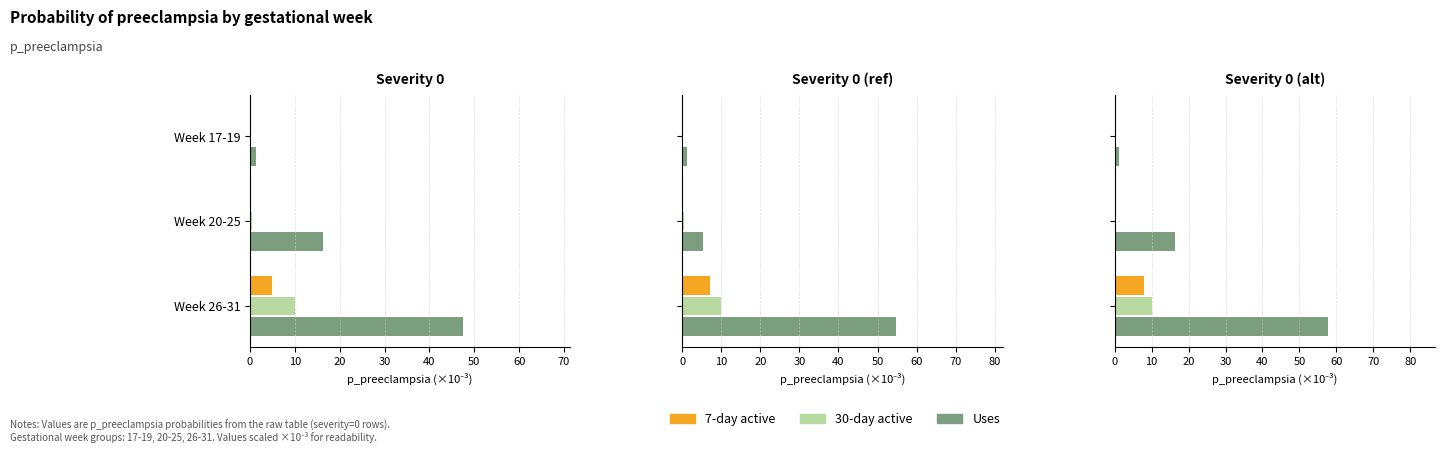

How many distinct data groups are displayed?

3